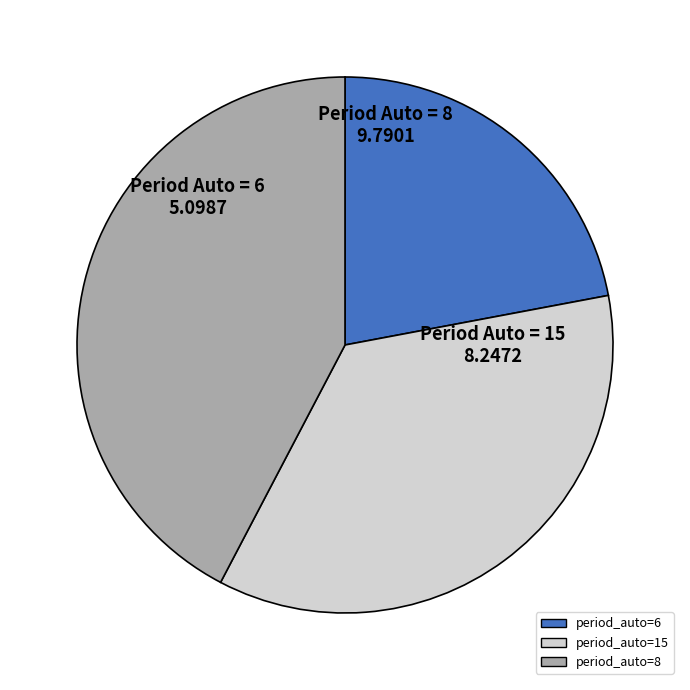

Do period_auto=15 and period_auto=6 together represent more than half of the pie?

Yes